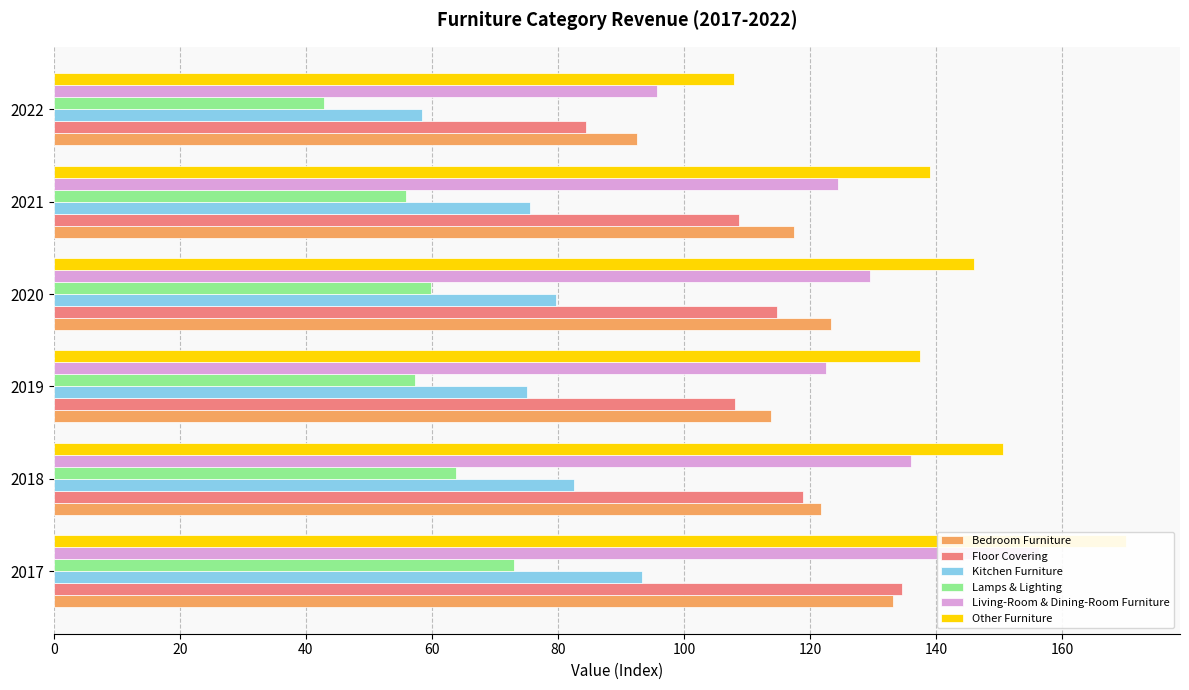

What are all the series names shown in the legend?

Bedroom Furniture, Floor Covering, Kitchen Furniture, Lamps & Lighting, Living-Room & Dining-Room Furniture, Other Furniture